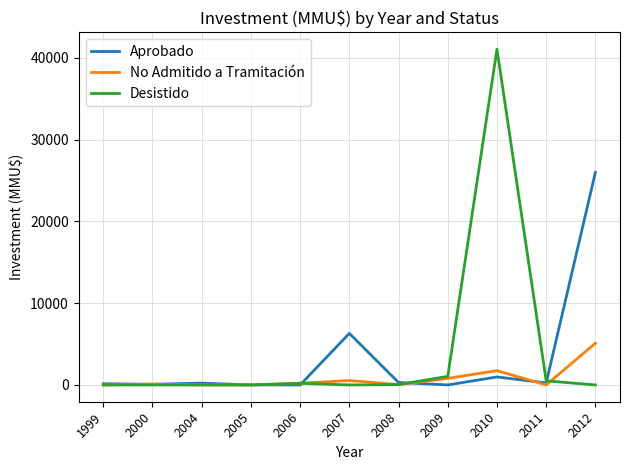

Which series has the largest range (max minus min)?

Desistido